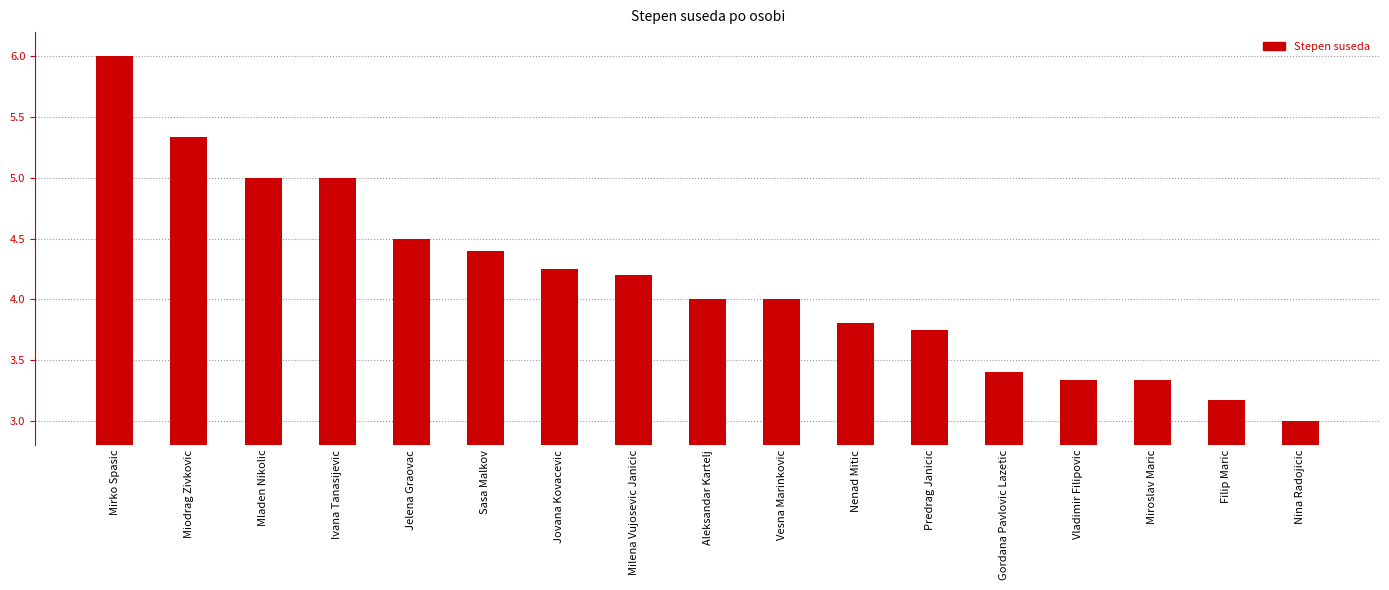

Rank the categories by value from lowest to highest.

Nina Radojicic, Filip Maric, Vladimir Filipovic, Miroslav Maric, Gordana Pavlovic Lazetic, Predrag Janicic, Nenad Mitic, Aleksandar Kartelj, Vesna Marinkovic, Milena Vujosevic Janicic, Jovana Kovacevic, Sasa Malkov, Jelena Graovac, Mladen Nikolic, Ivana Tanasijevic, Miodrag Zivkovic, Mirko Spasic